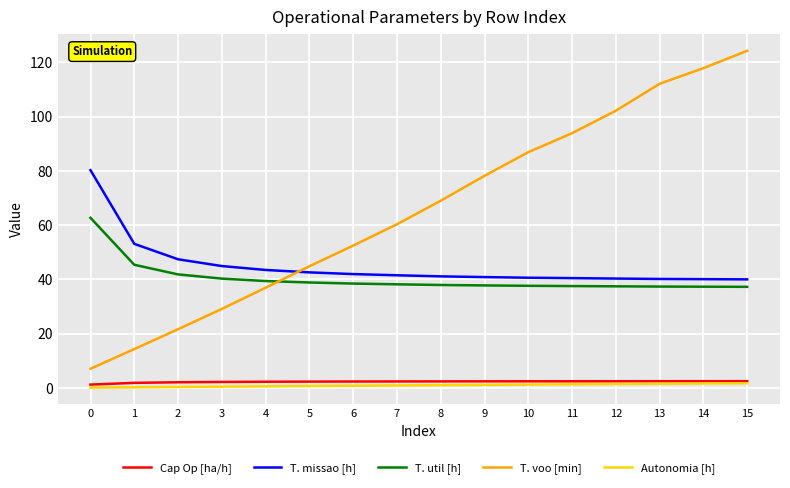

Which series has the largest total across all categories?

T. voo [min]